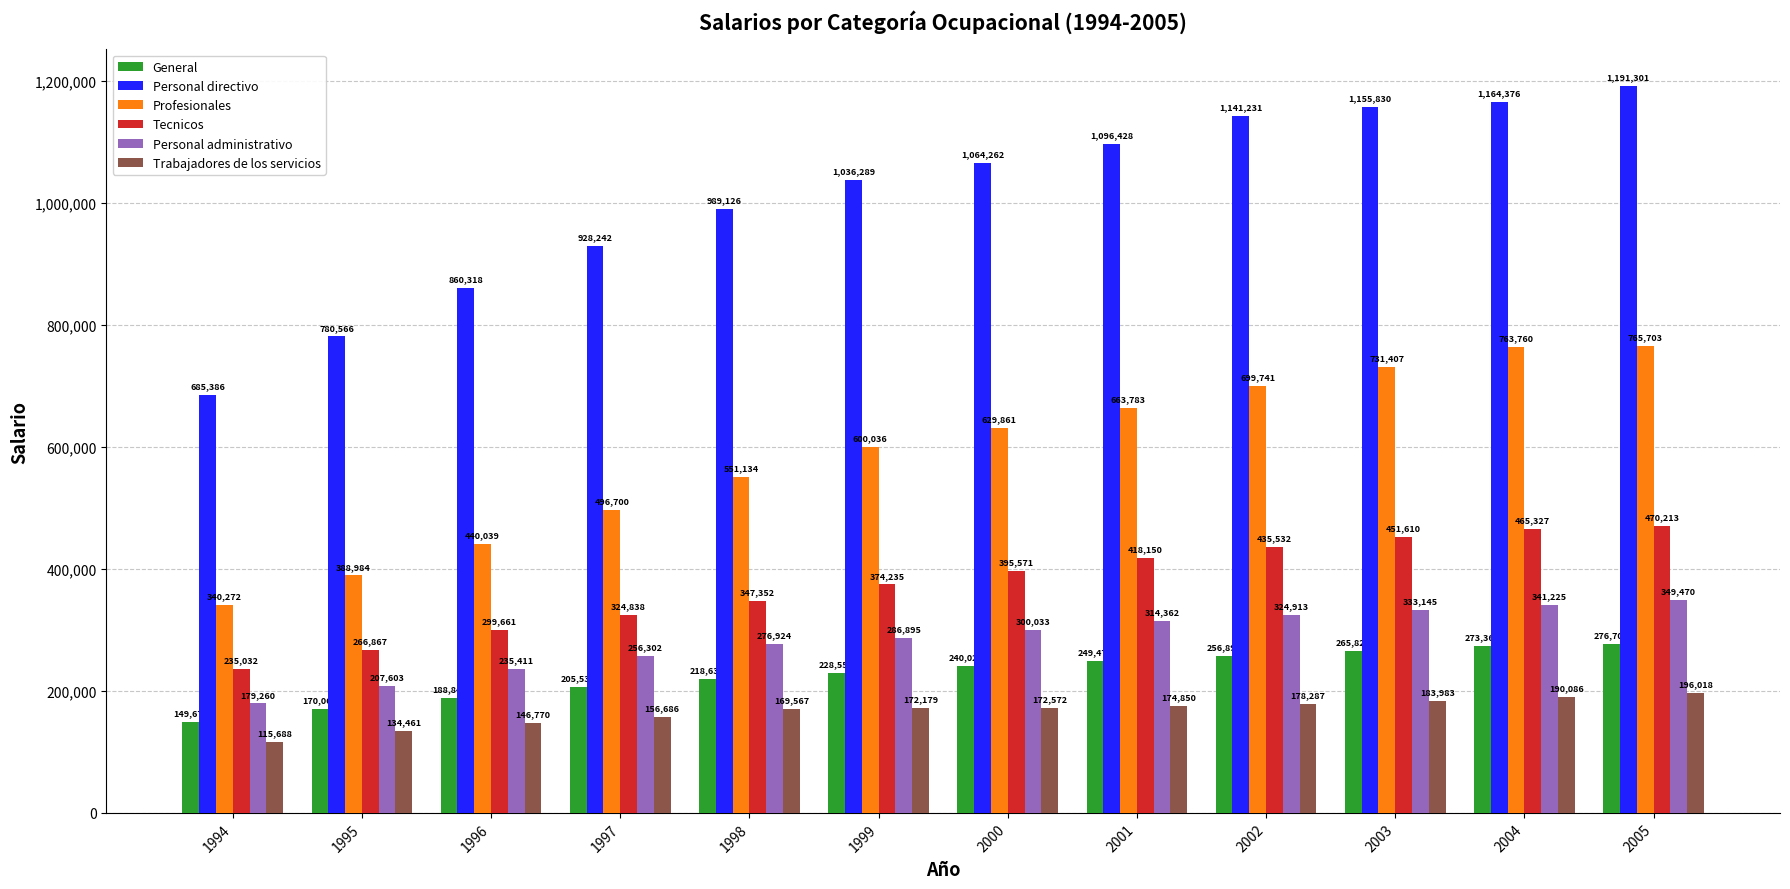

What is the total value across all series at 2000?

2802324